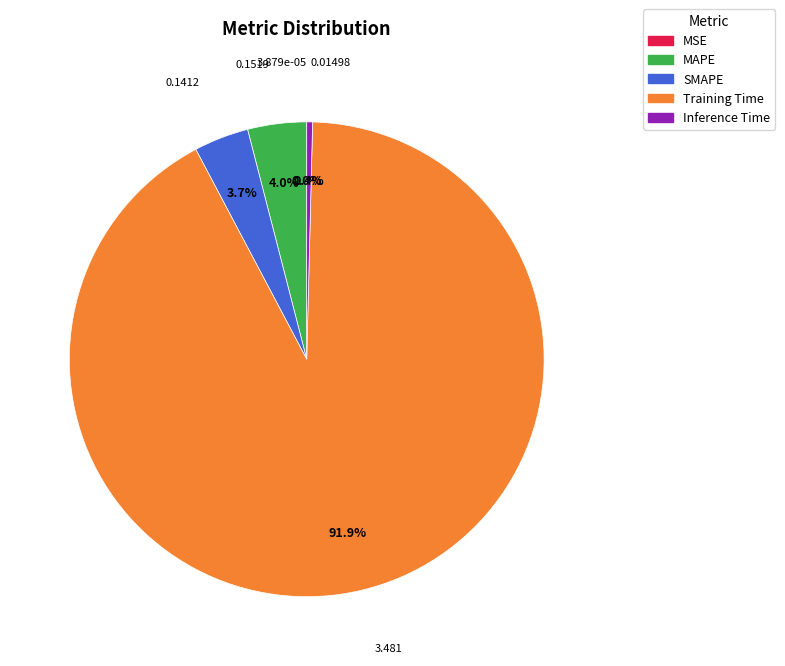

To the nearest percent, what is the difference between the MAPE and Training Time slice percentages?

88%